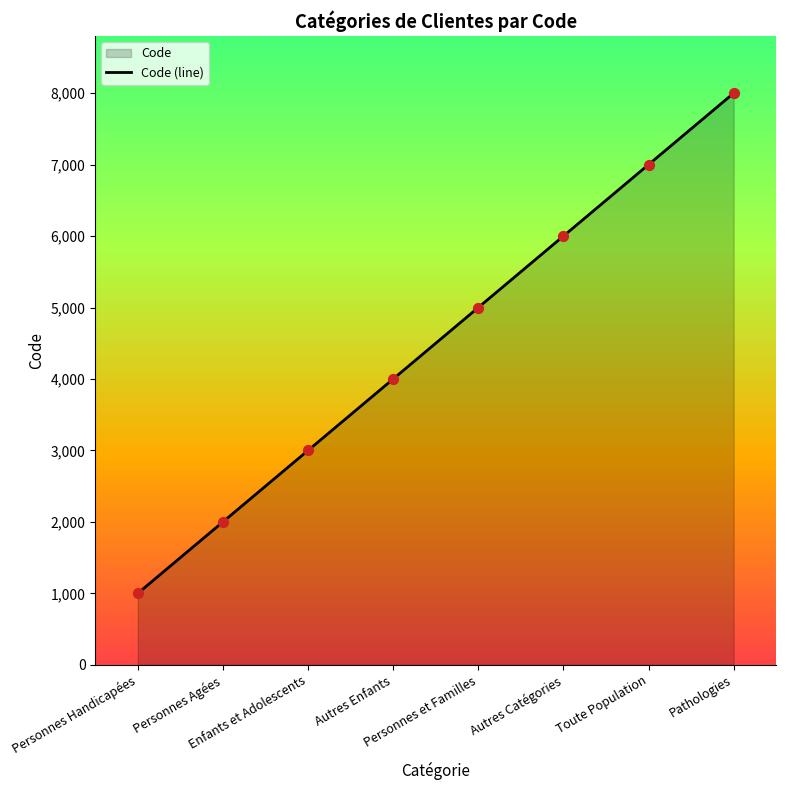

What is the change in value from Enfants et Adolescents to Personnes et Familles?

+2000